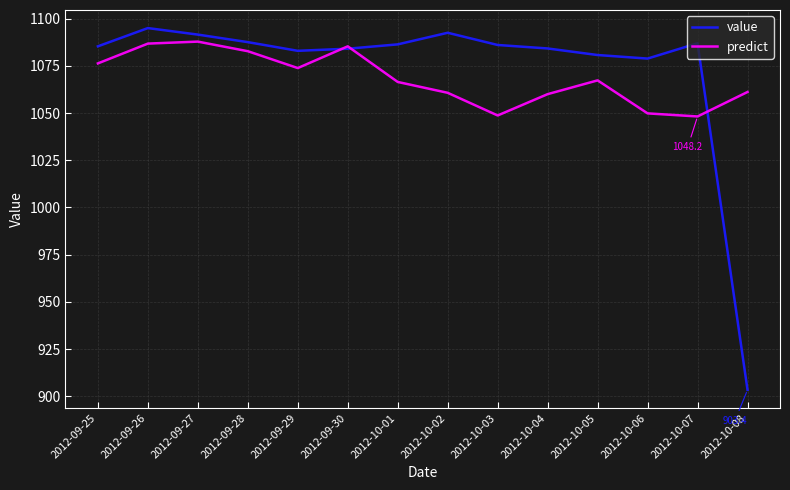

What is the sum of all predict values?

14955.1